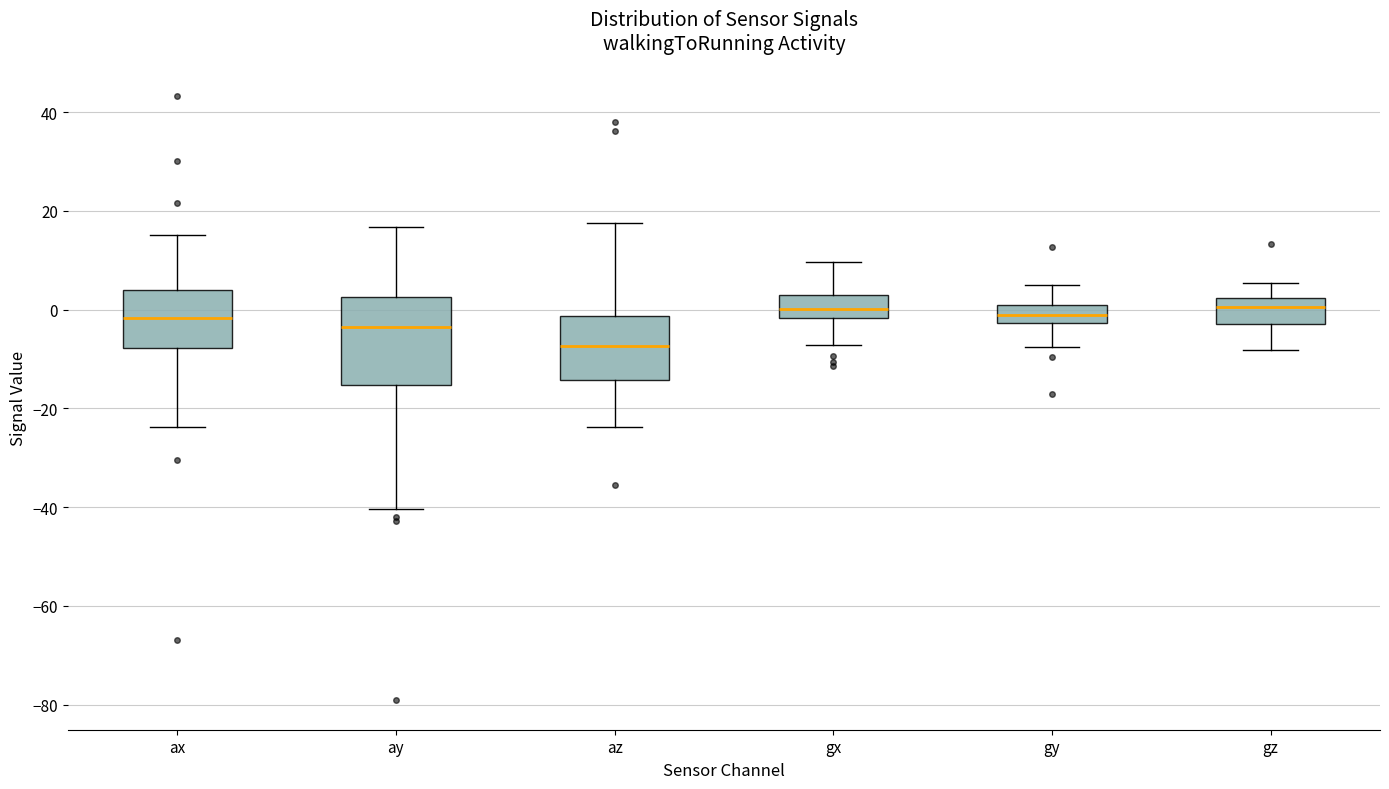

Where does the median line of the box for az sit on the y-axis? The values are not printed on the chart, so give them approximately, as read against the axis.

-8